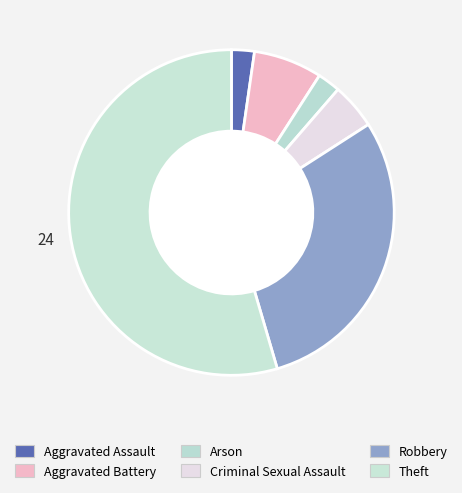

Is it true that Robbery is 18% of the pie?

False